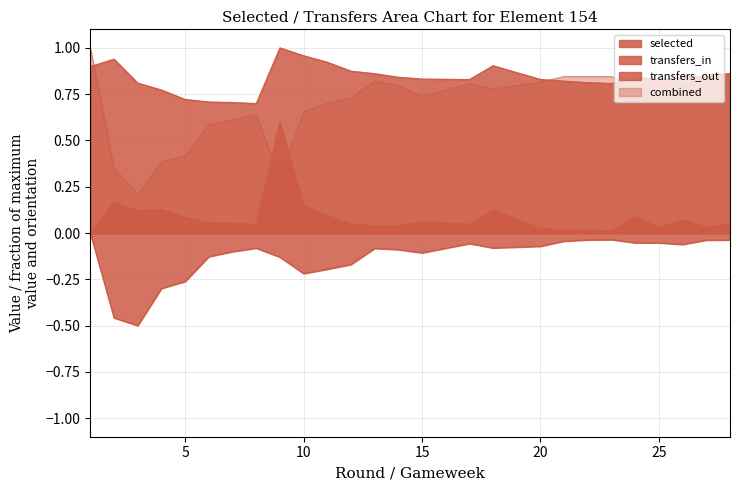

Does the chart display data point markers on the line(s)?

No